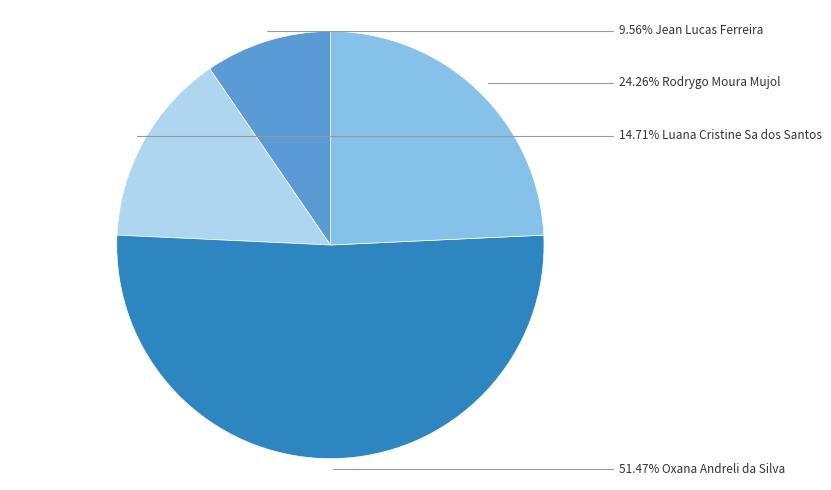

Is there any slice that represents more than half of the pie?

Yes